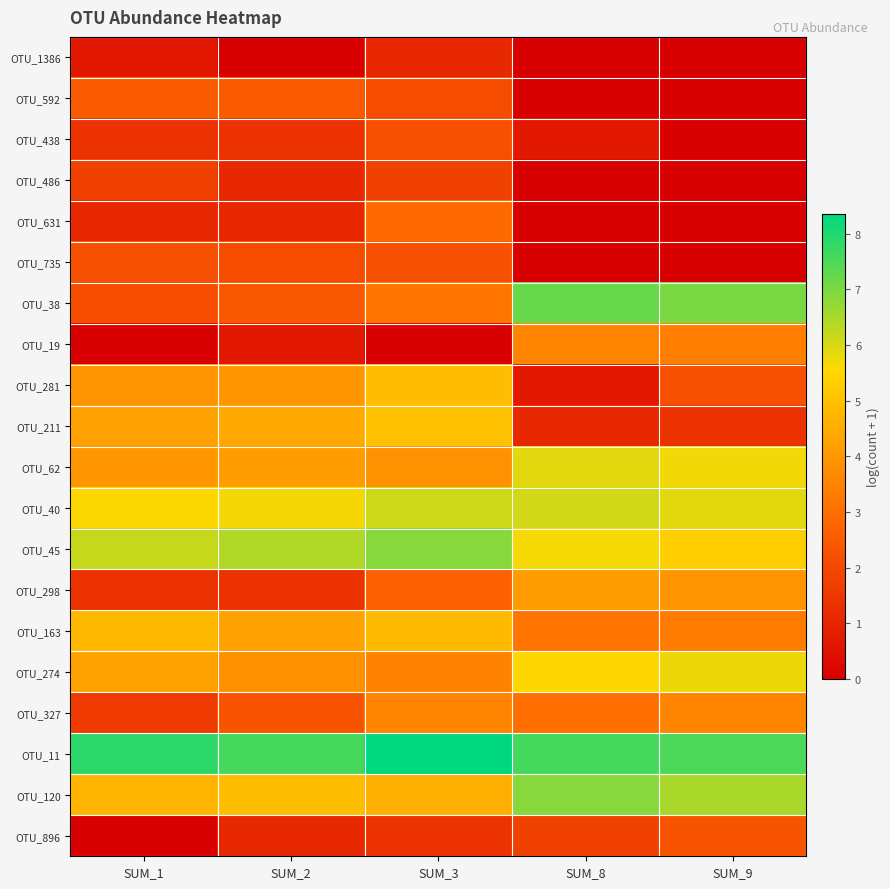

How many series are shown in this chart?

20